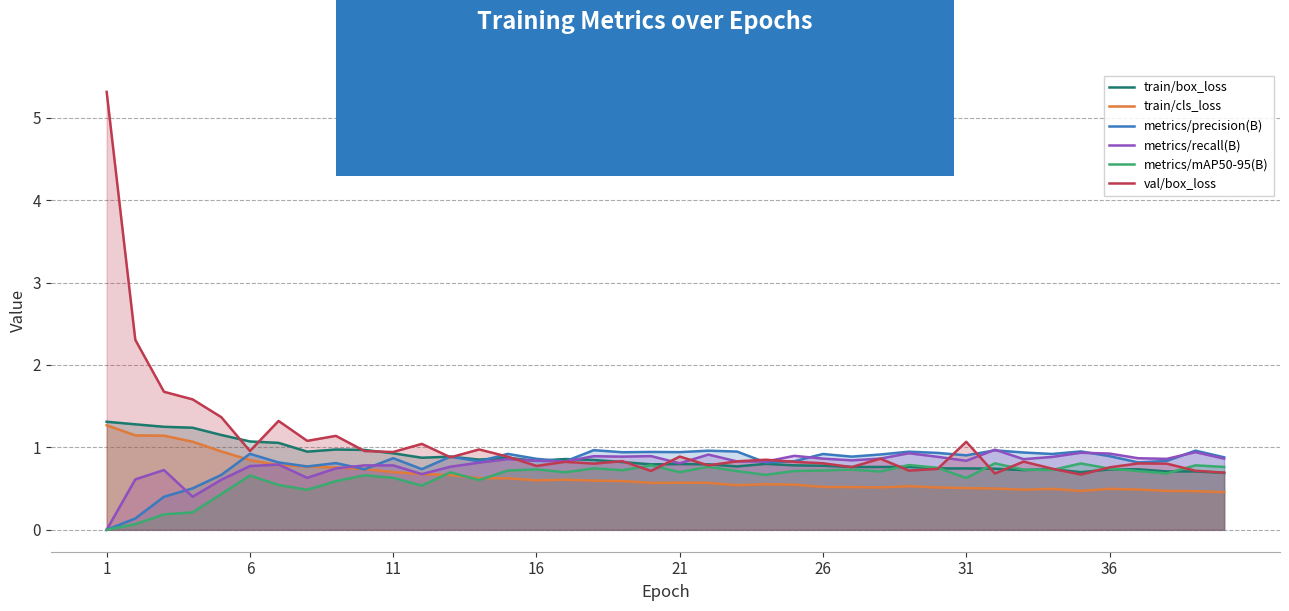

What is the sum of all metrics/recall(B) values?

31.9